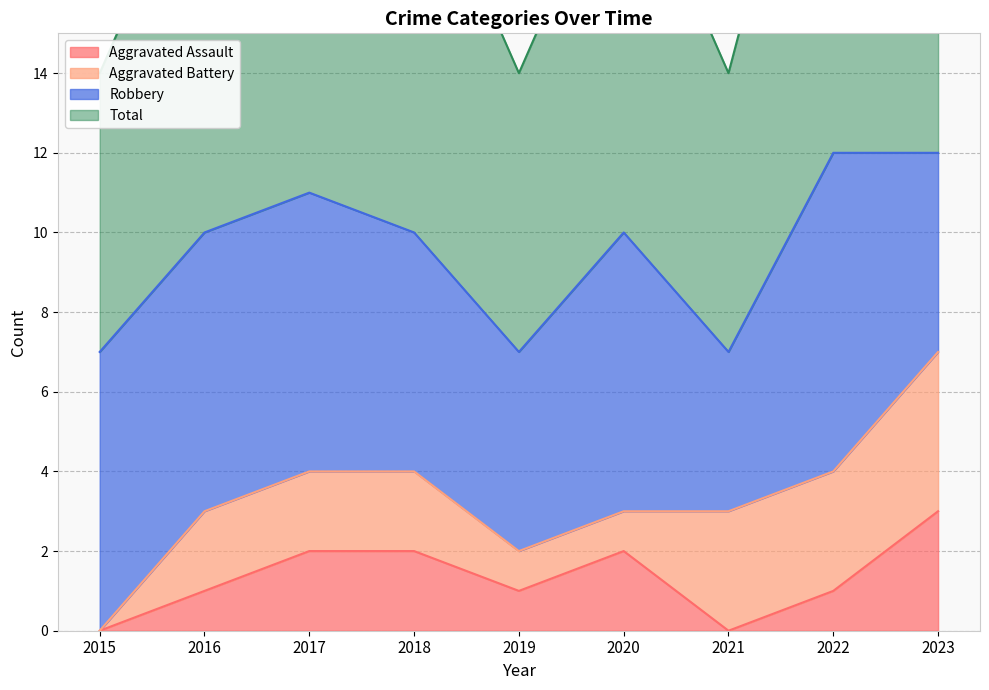

What is the difference between the second highest and second lowest values in the Aggravated Assault series?

2